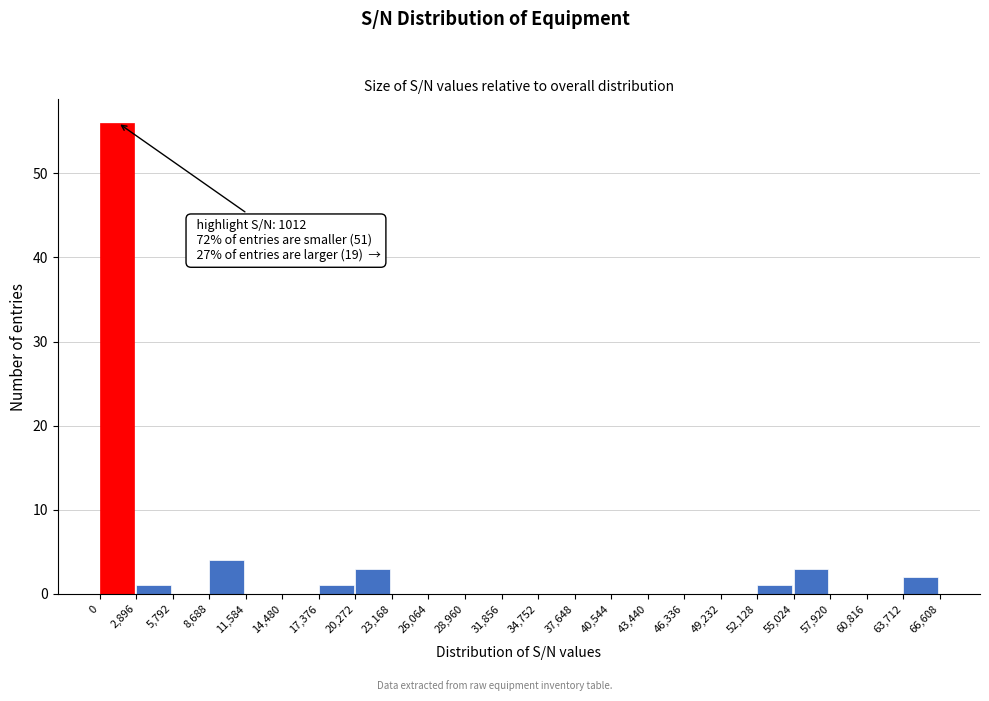

Which range on the x-axis has the tallest bar?

0 to 2,896